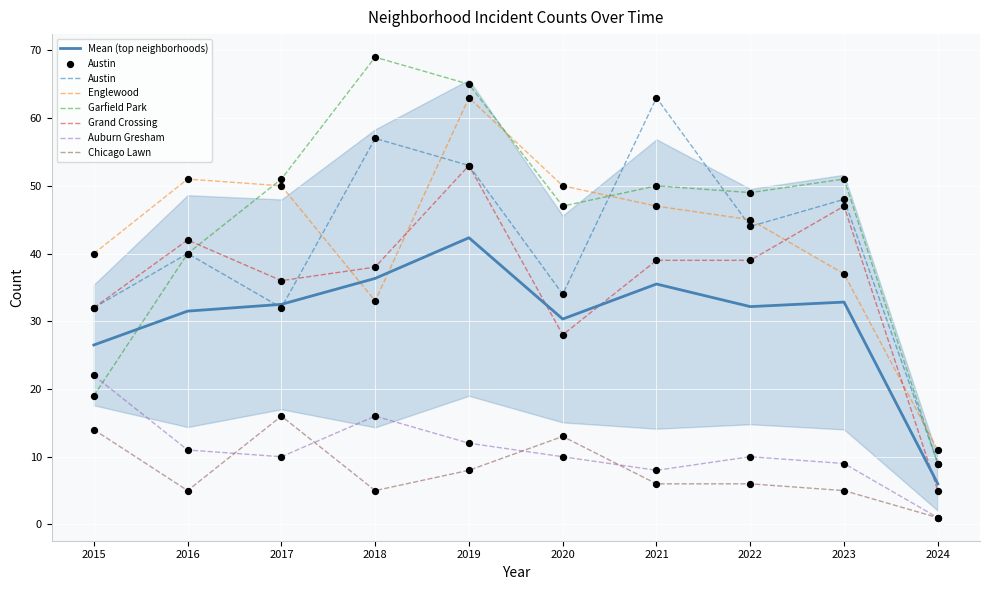

Which series reaches the minimum Y coordinate?

Auburn Gresham